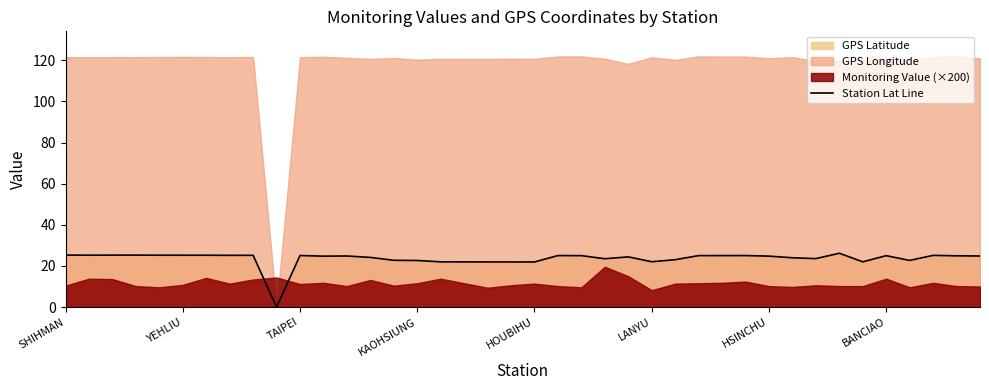

What is the approximate value of Station Lat Line at HOUBIHU?

21.9